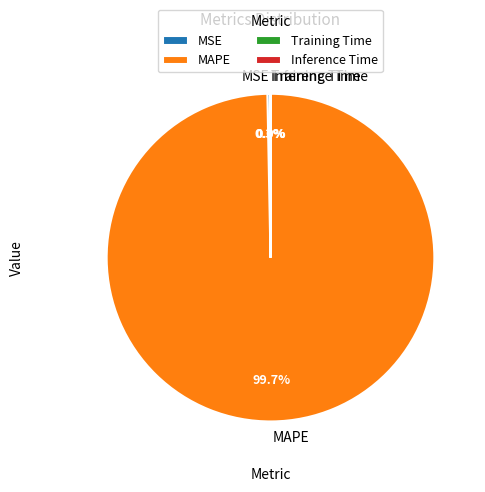

Do MAPE and MSE together represent more than half of the pie?

Yes